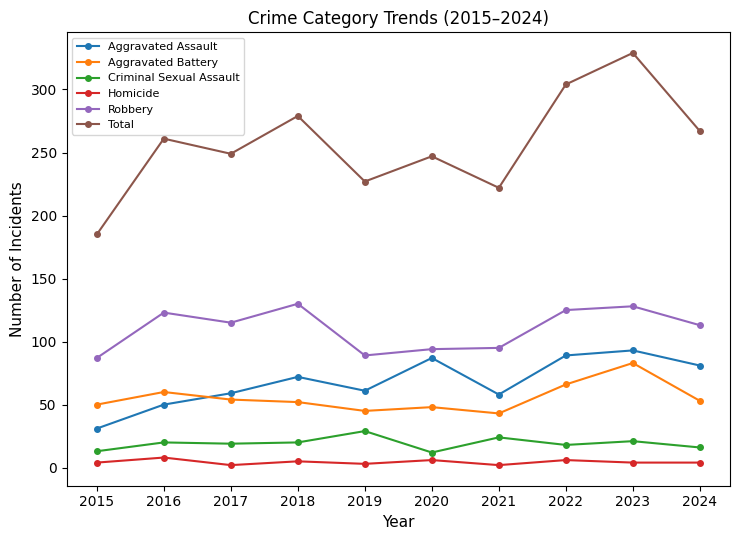

True or false: Aggravated Assault has more than 1 interior local peaks.

True